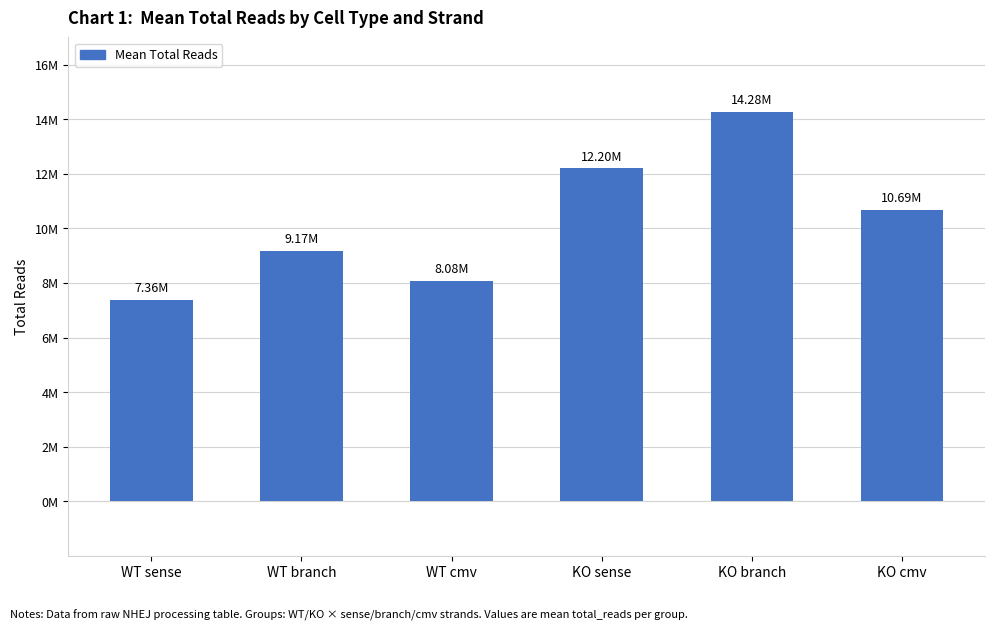

What is the smallest value displayed?

7364939